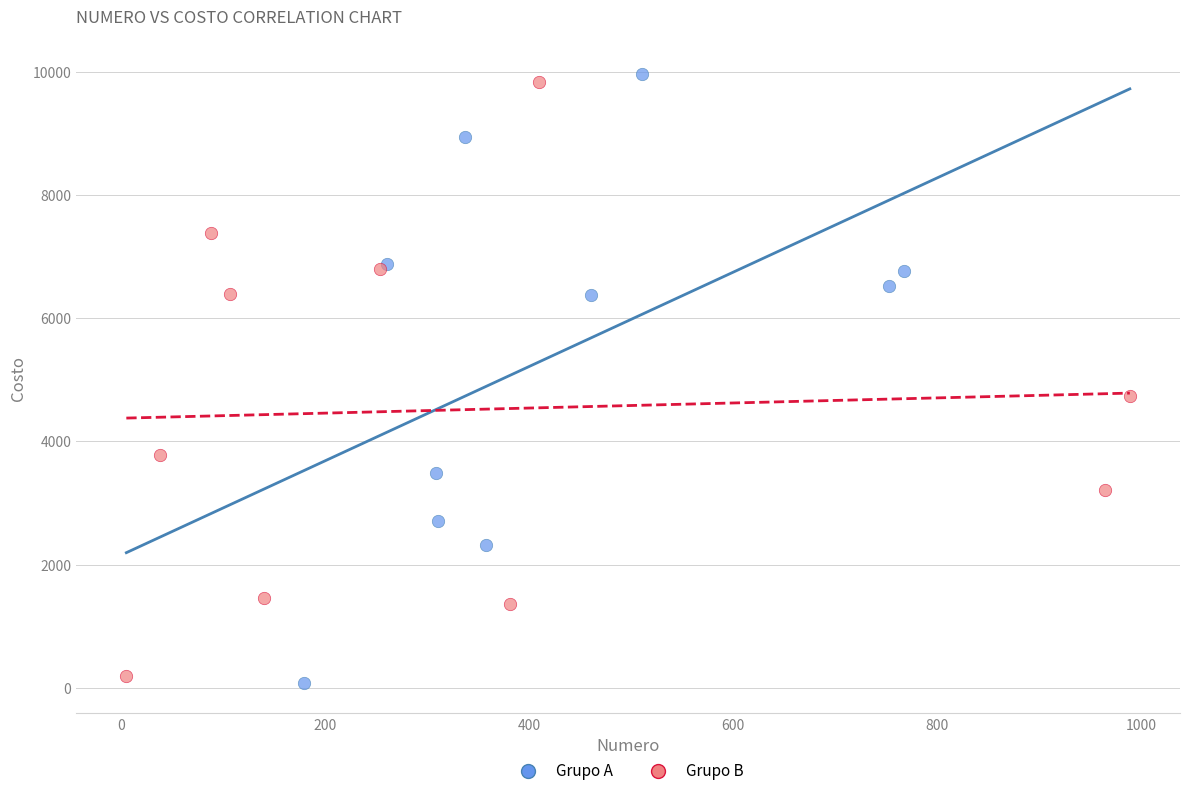

What are all the series names shown in the legend?

Grupo A, Grupo B